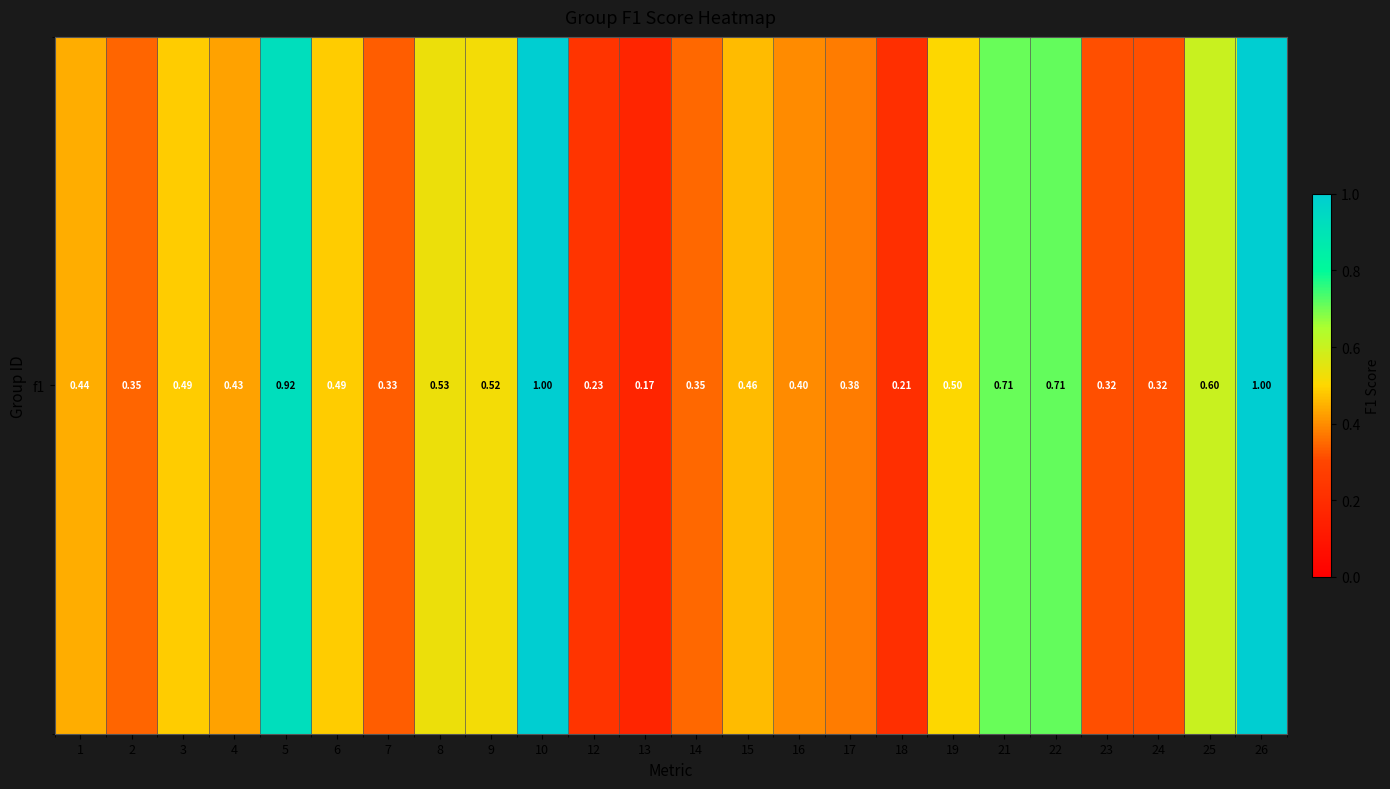

What is the greatest value displayed?

1.0